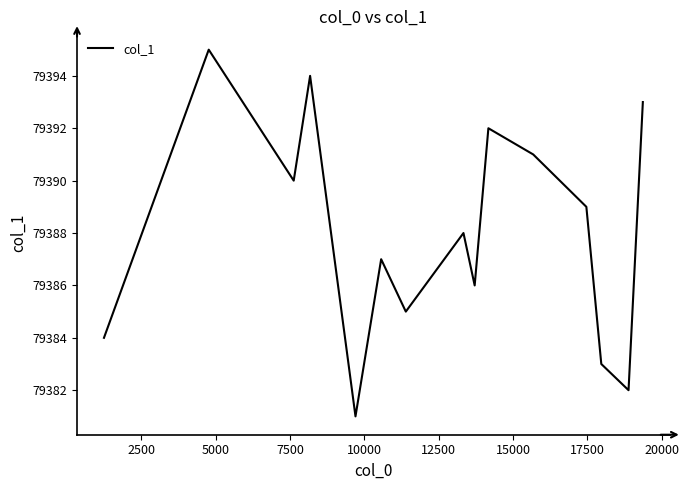

What is the difference between the maximum and minimum values?

14